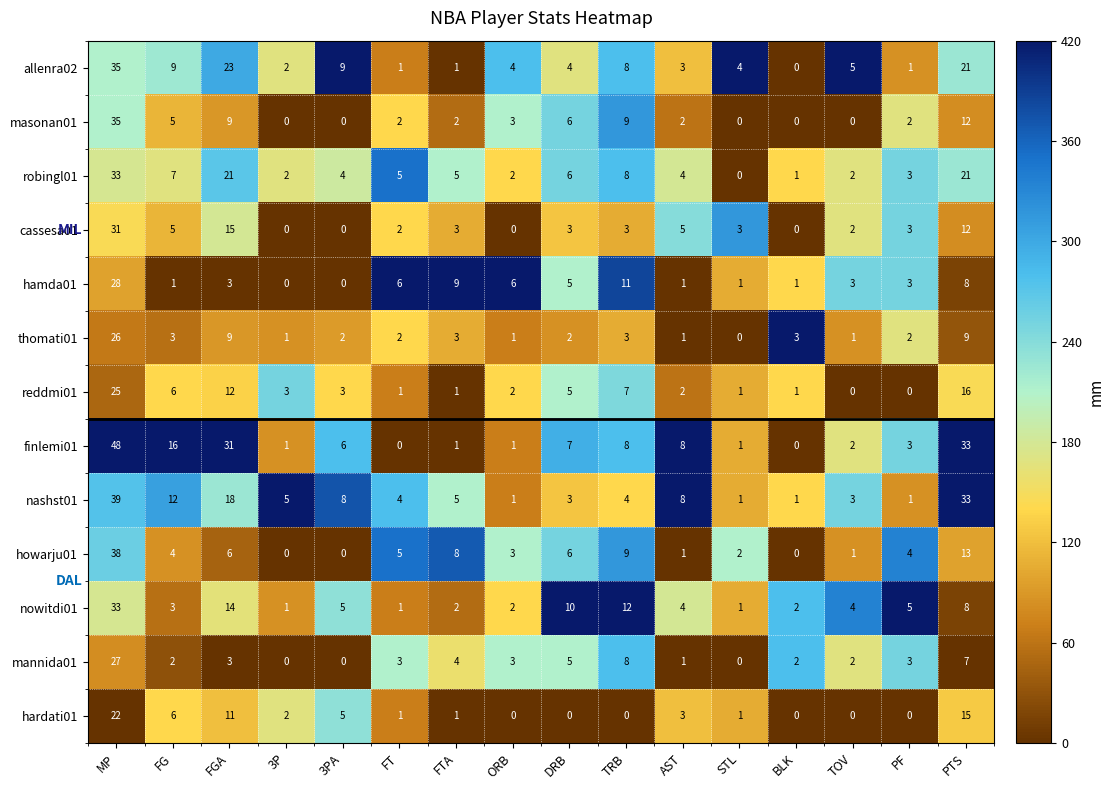

Where is hardati01 nearest to the value 11?

FGA